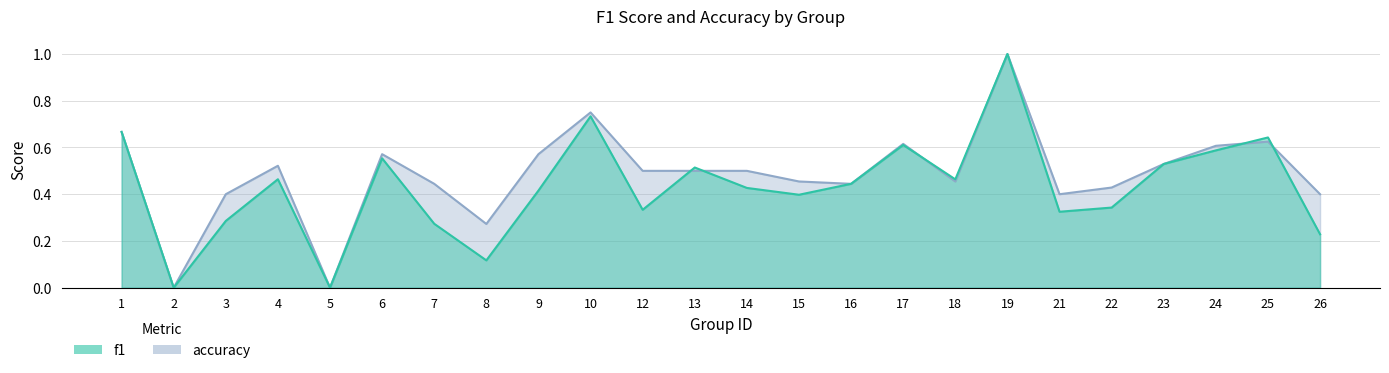

Which has a higher value, 24 or 16?

24